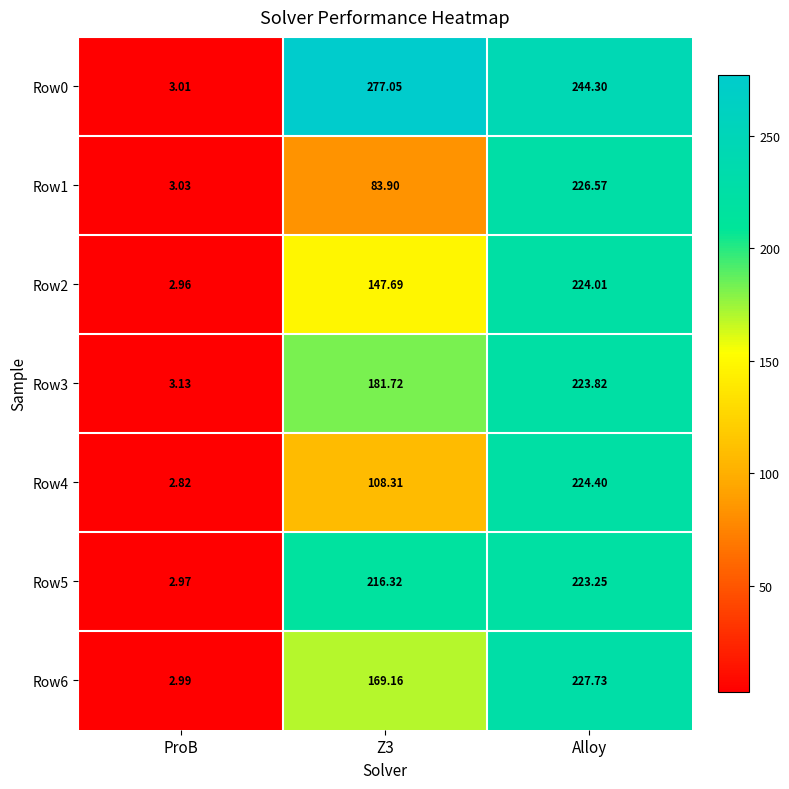

Is the value of Row4 at Z3 greater than the value of Row0 at ProB?

Yes